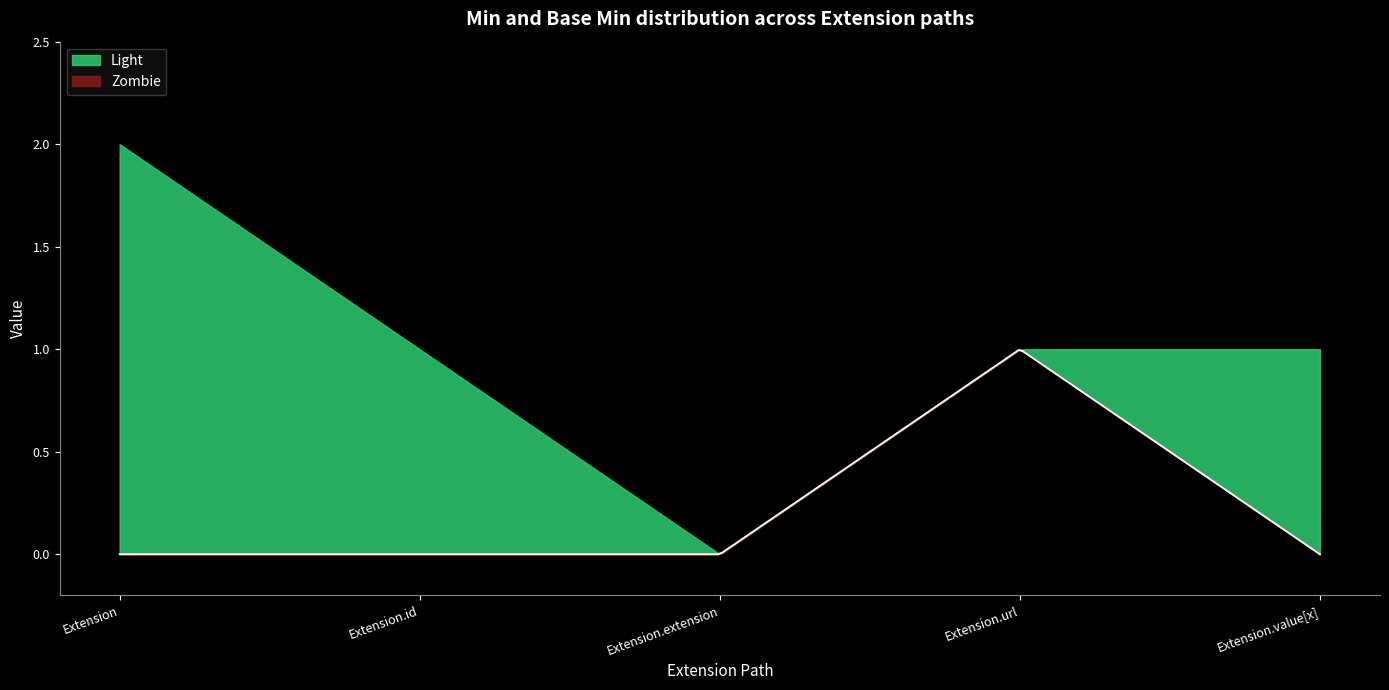

Count the Light values in the range 0 to 1.

4